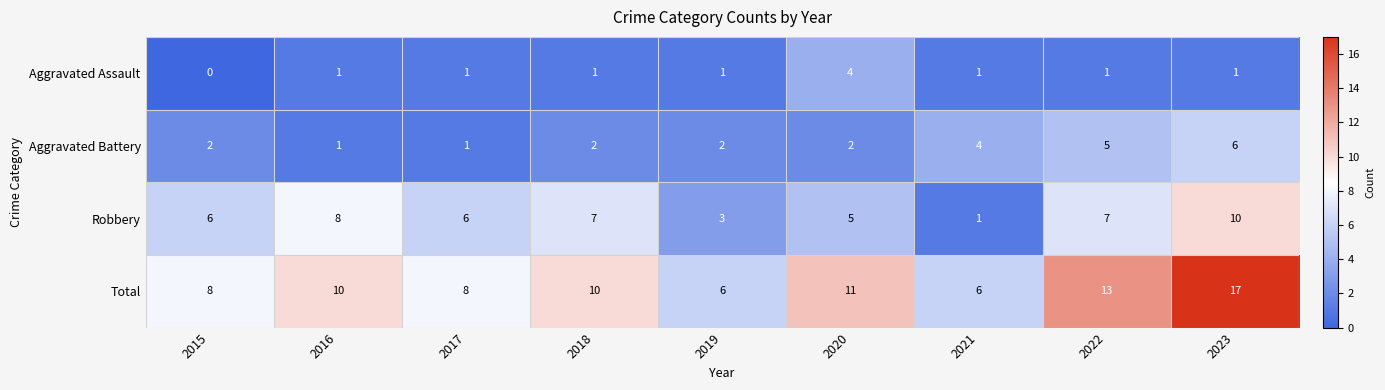

Which series has the largest range (max minus min)?

Total